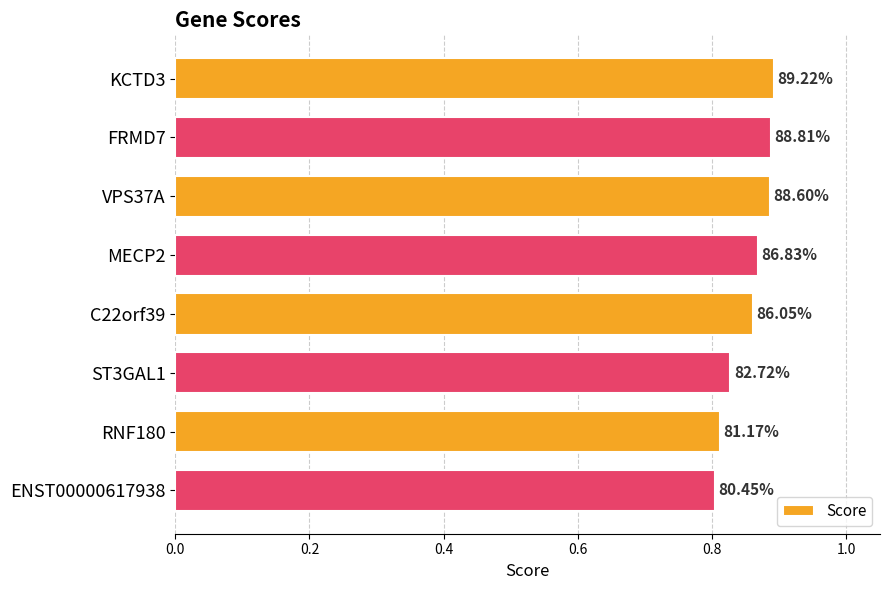

What is the difference between the maximum and minimum values?

0.1